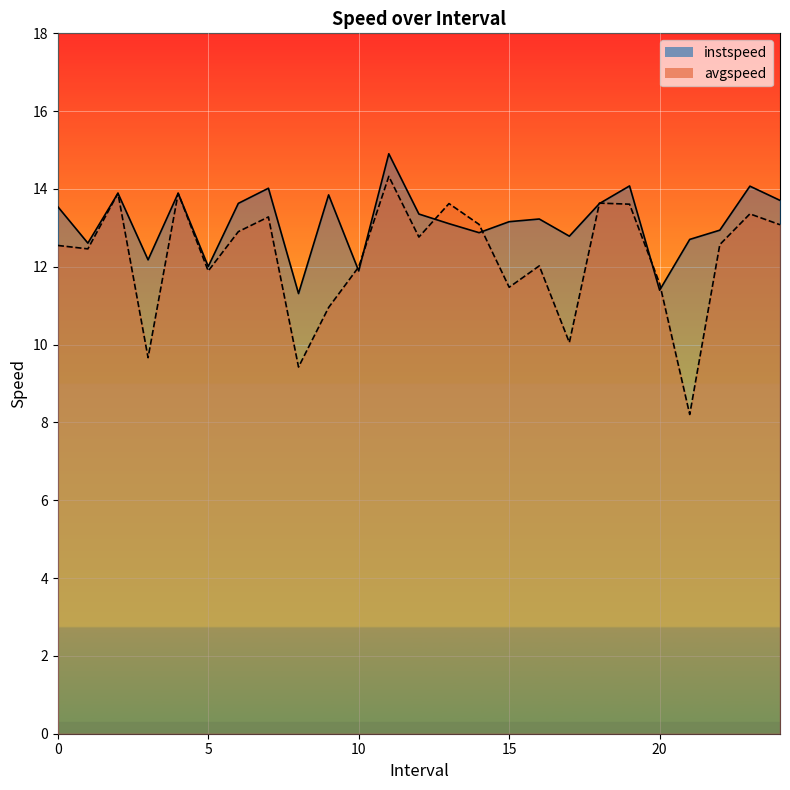

How many lines are shown in the chart?

2